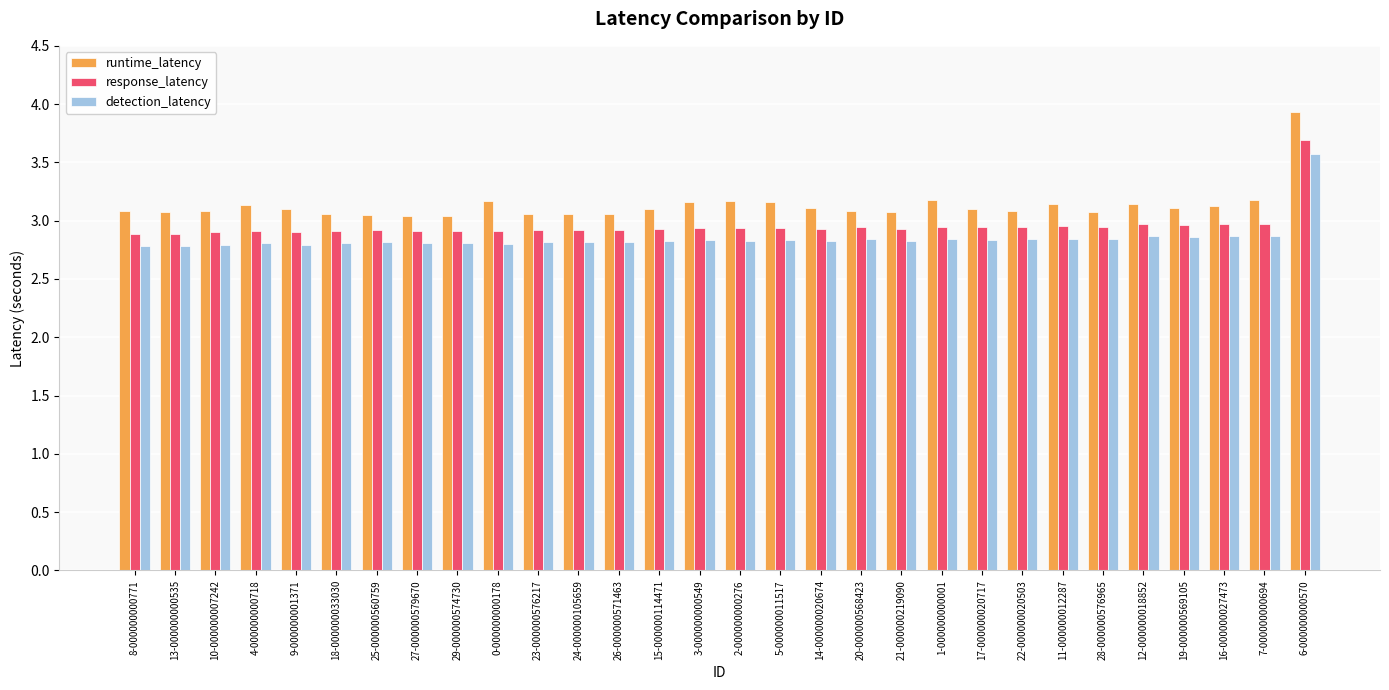

What position from the left is 20-000000568423?

19